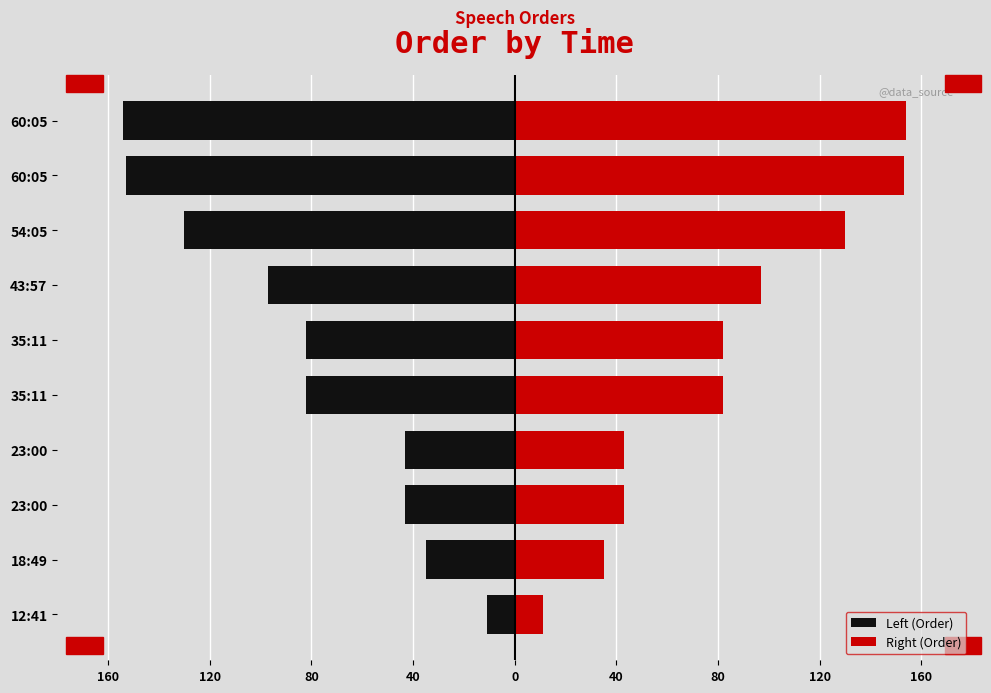

What are all the series names shown in the legend?

Left (Order), Right (Order)